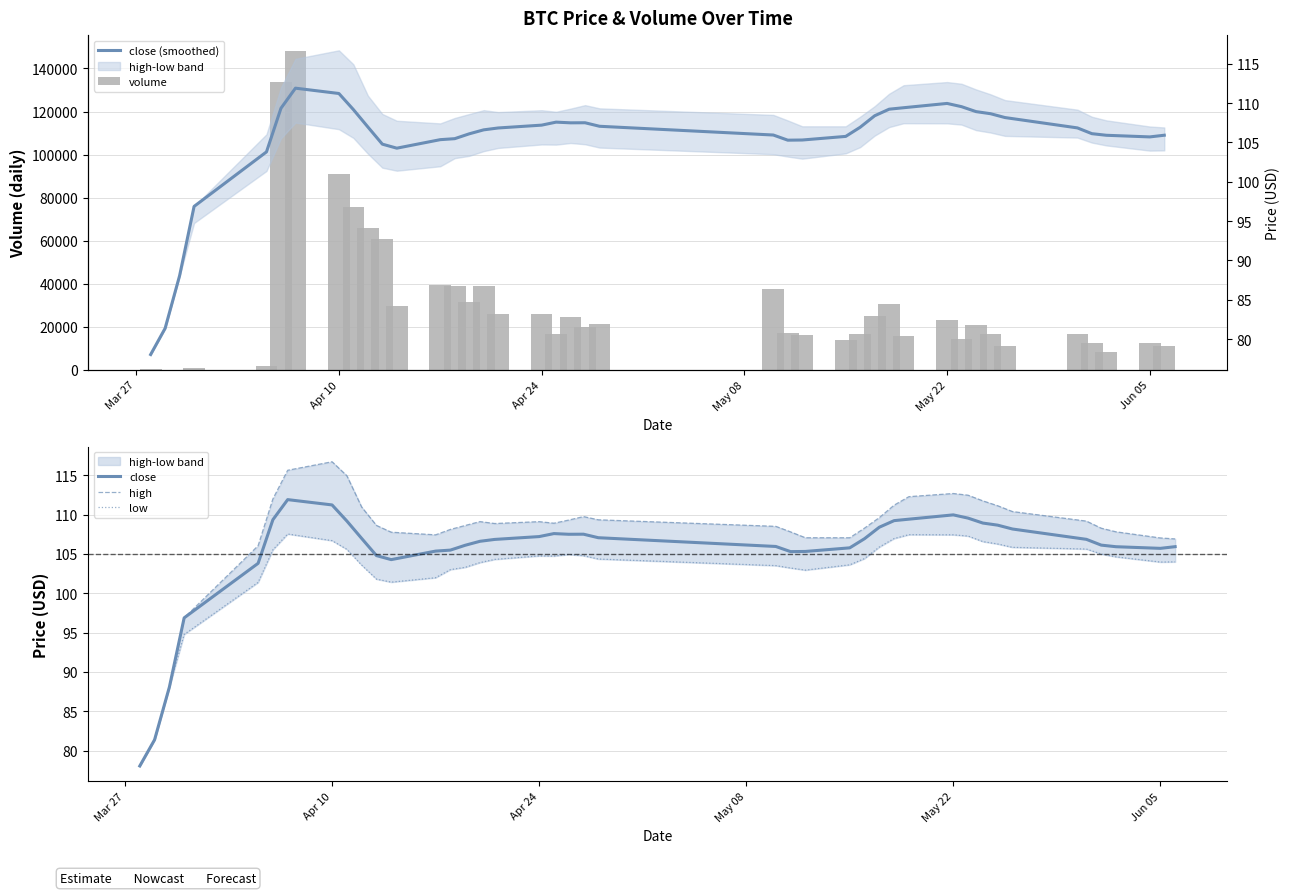

What is the maximum value for close?

111.9